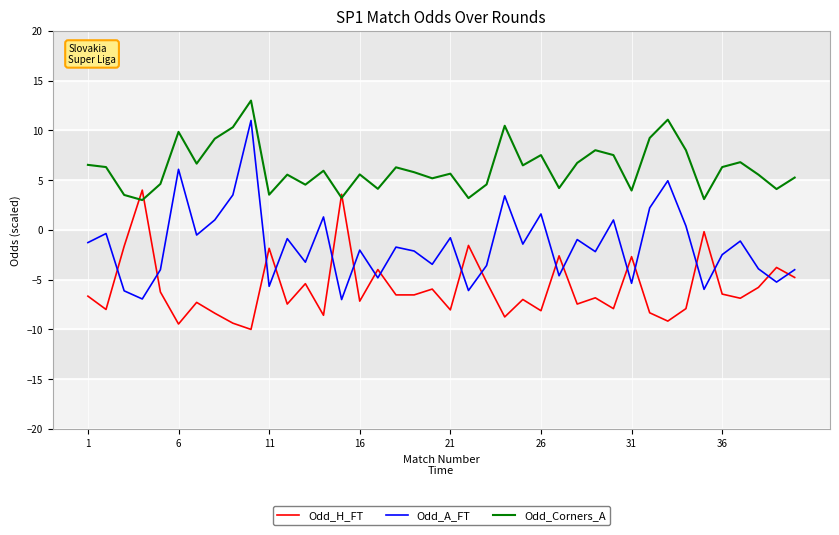

How many interior local valleys does the Odd_Corners_A series have?

13